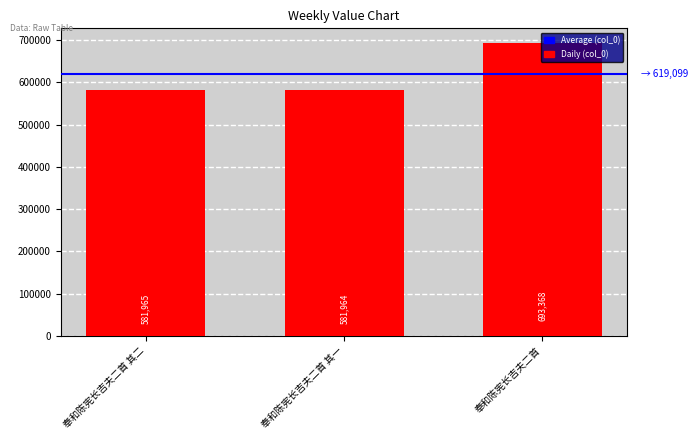

Reading left to right, what are all the values shown in this chart?

581965	581964	693368